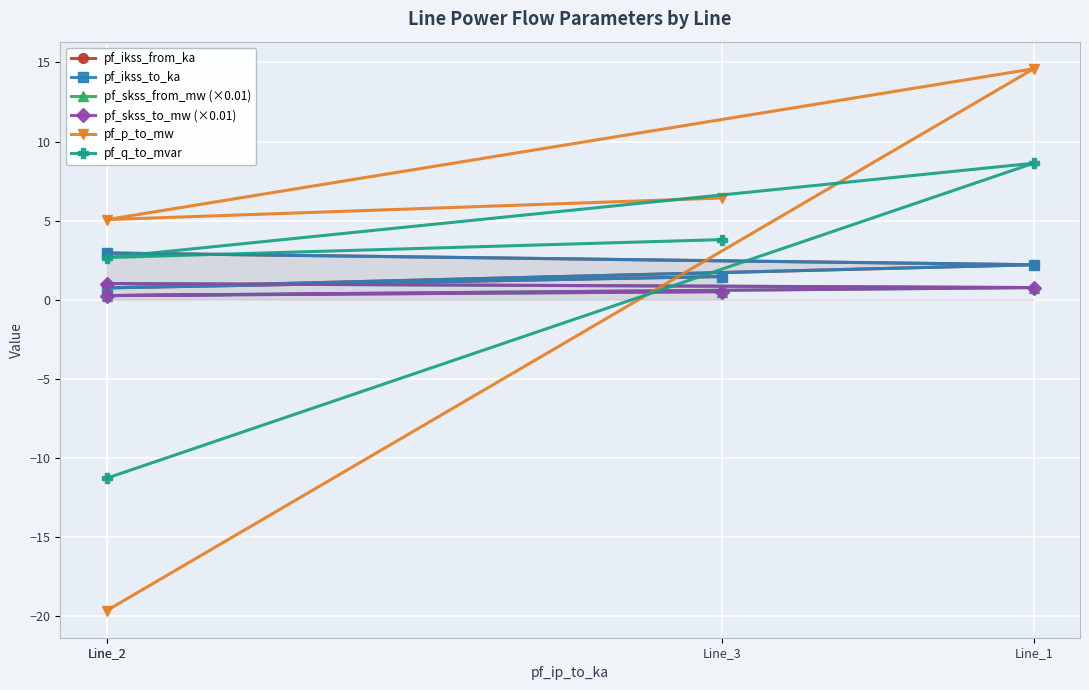

What is the spread (max minus min) of values at Line_3?

5.9